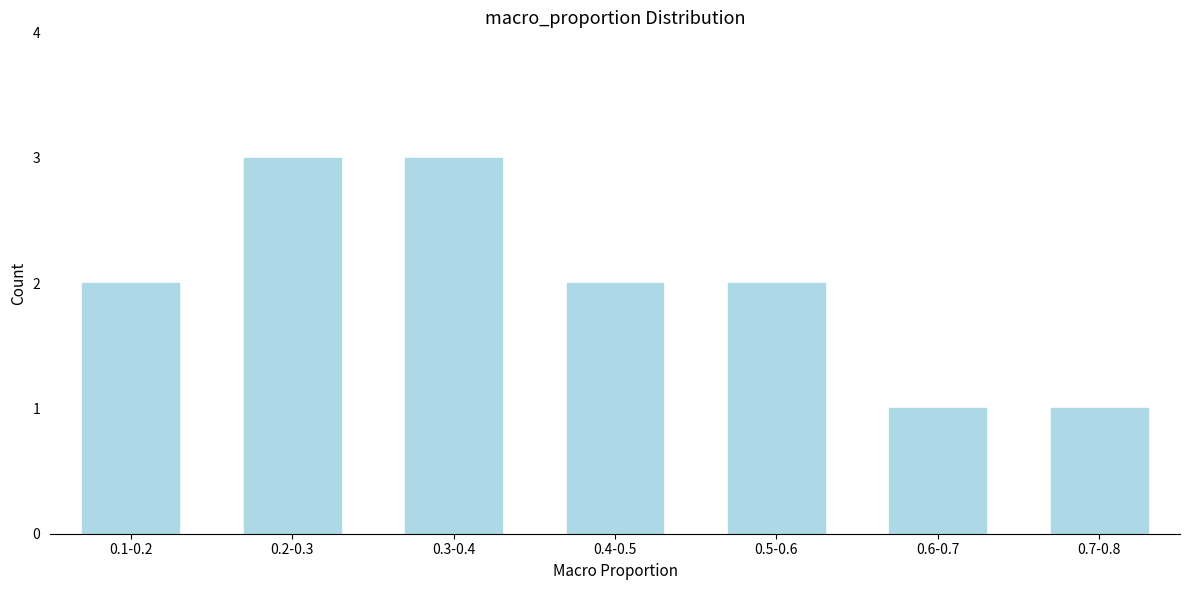

Reading right to left, extract all data points from this chart.

0.7-0.8=1	0.6-0.7=1	0.5-0.6=2	0.4-0.5=2	0.3-0.4=3	0.2-0.3=3	0.1-0.2=2